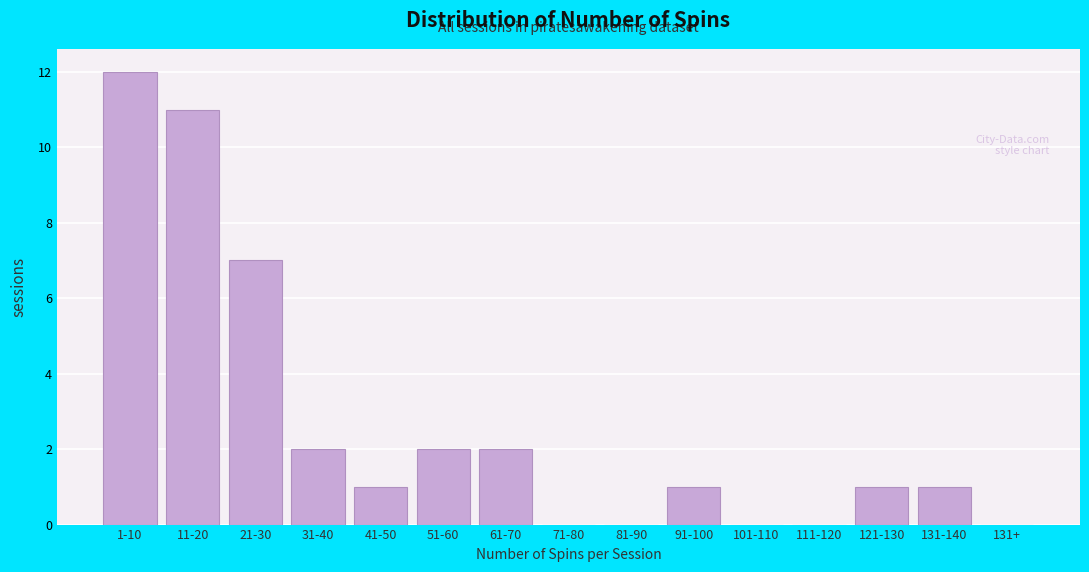

Reading right to left, what are all the values shown in this chart?

131+=0	131-140=1	121-130=1	111-120=0	101-110=0	91-100=1	81-90=0	71-80=0	61-70=2	51-60=2	41-50=1	31-40=2	21-30=7	11-20=11	1-10=12